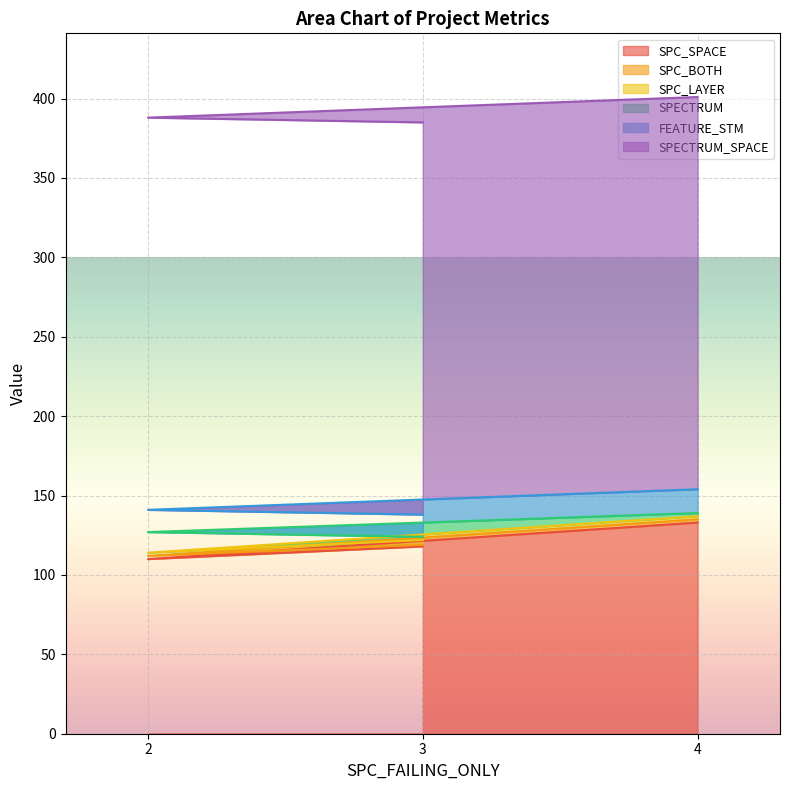

What value does the SPECTRUM series have at 2, to the nearest 5?

15